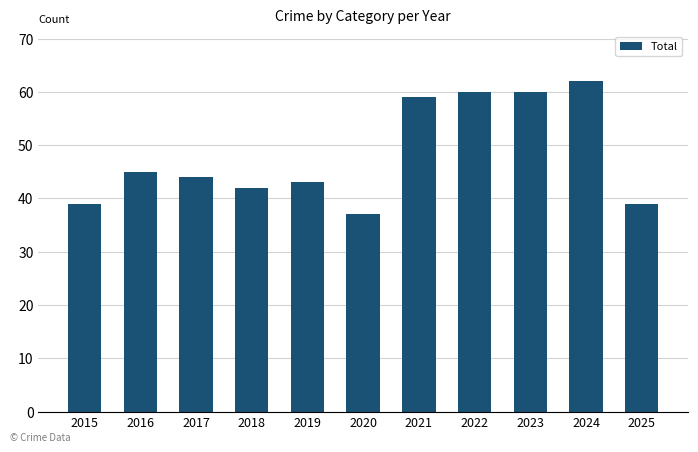

How many categories are shown in the chart?

11